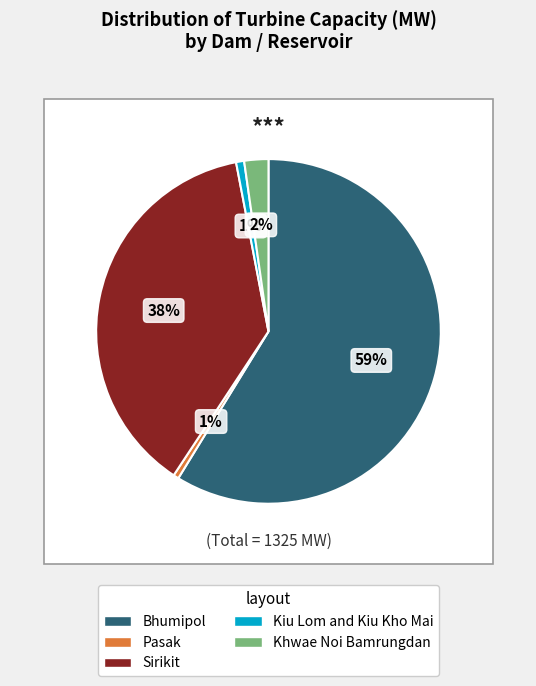

Count the number of slices in the pie.

5